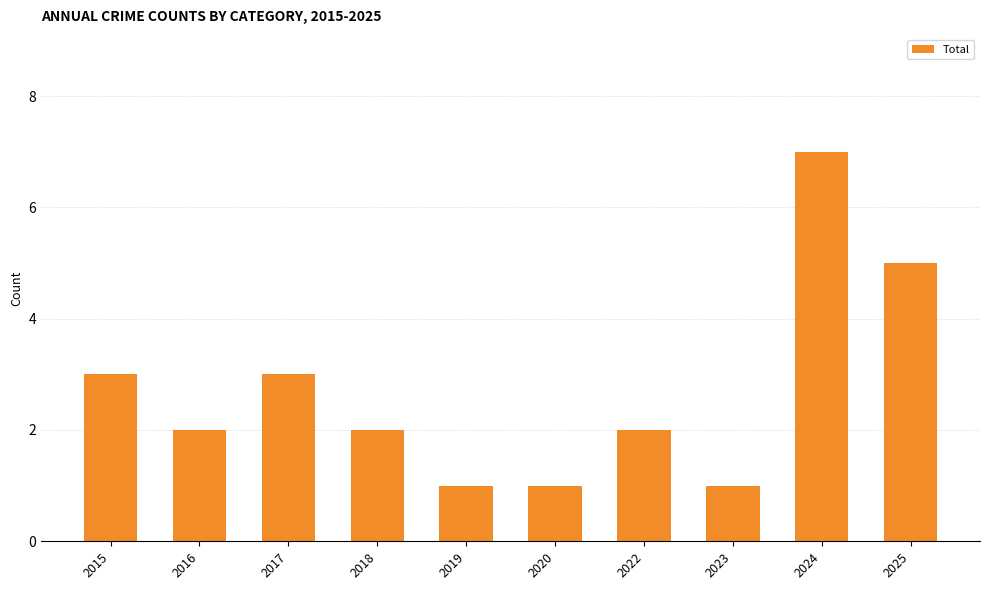

Are the bars grouped side by side (vs. stacked)?

No